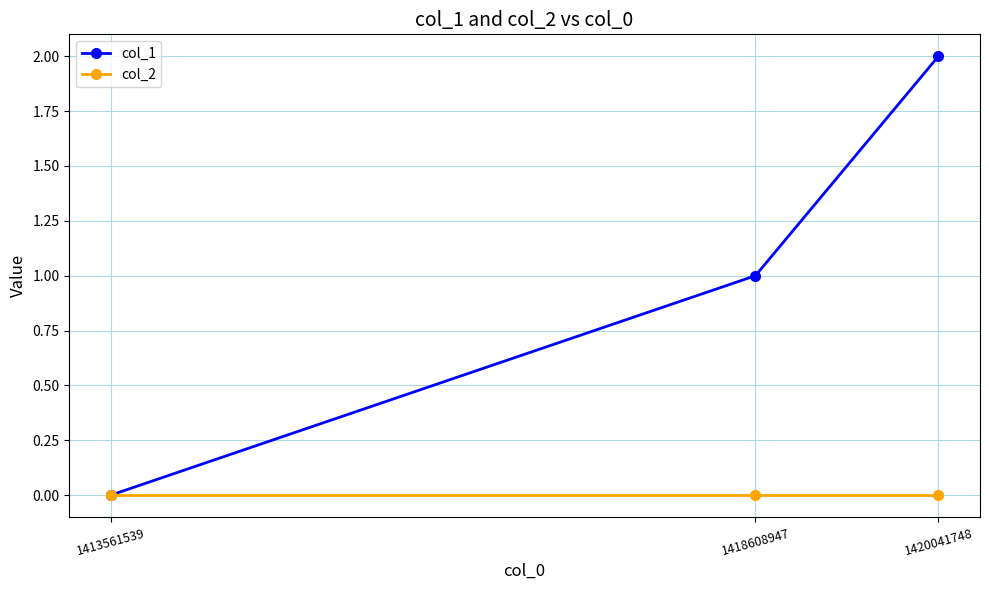

How many data points in col_1 are less than 1?

1